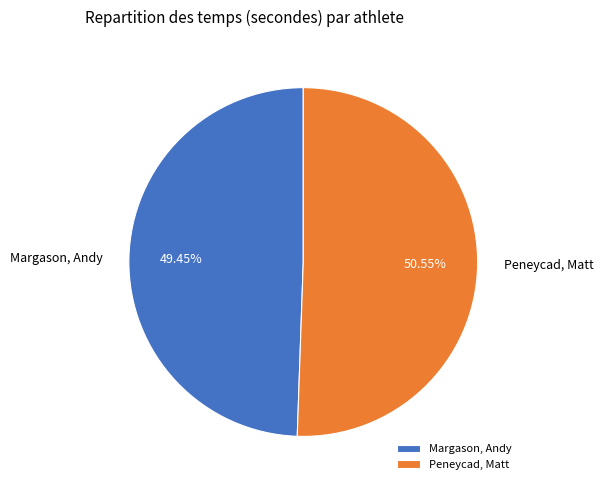

The Peneycad, Matt slice represents 62% of the pie. True or false?

False